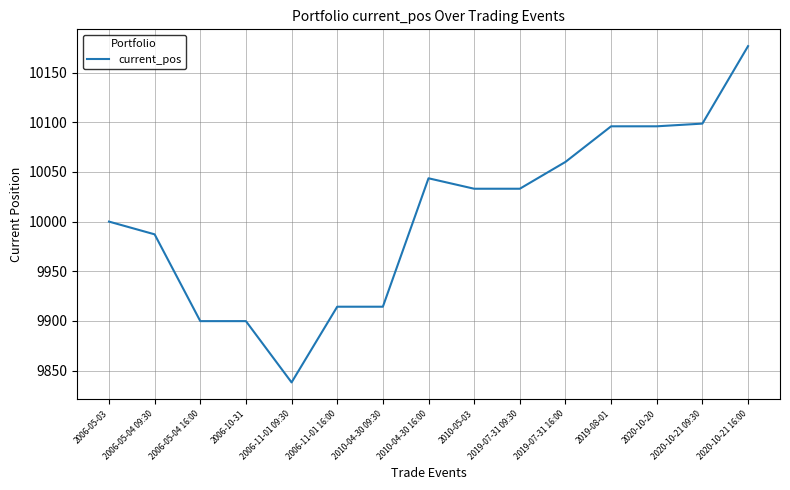

What position from the right is 2019-07-31 16:00?

5